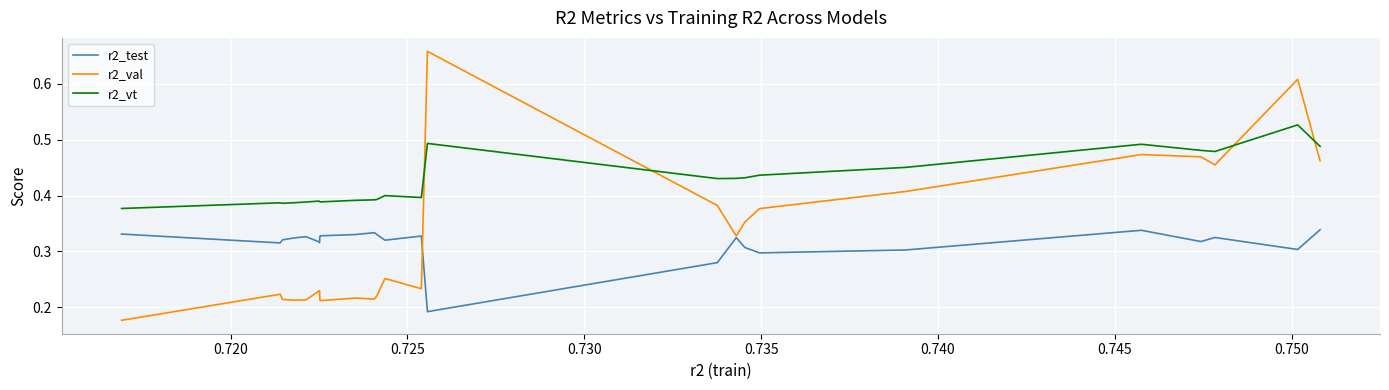

Rank the series by their maximum value, from highest to lowest.

r2_val, r2_vt, r2_test